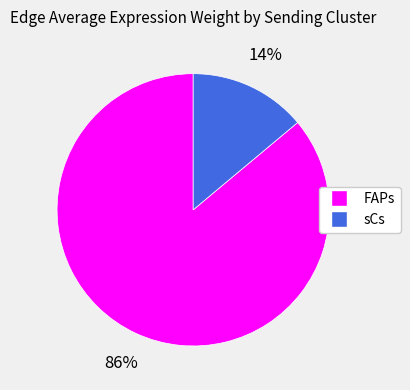

How many slices are in this pie chart?

2